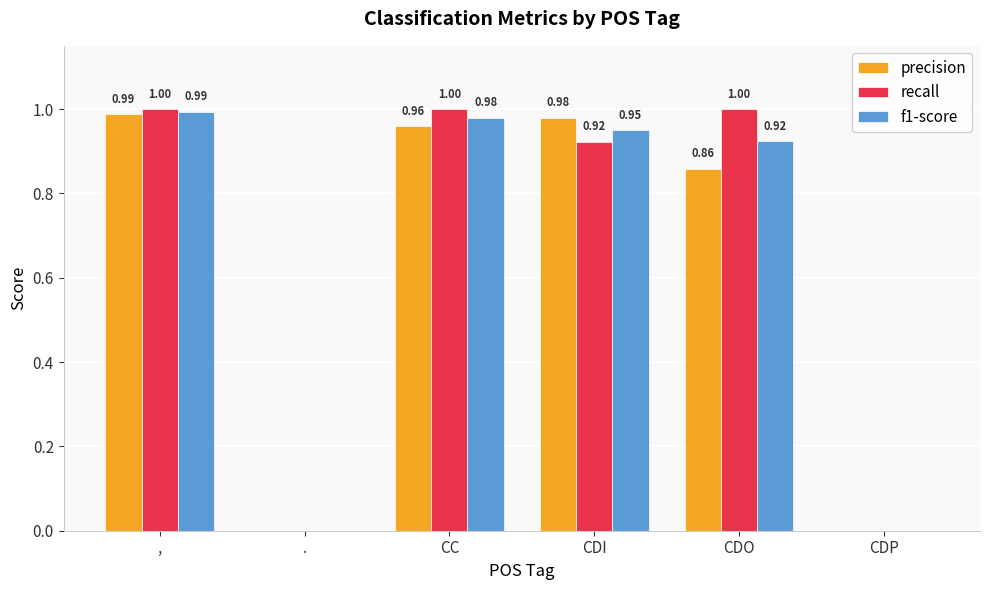

Is the value of f1-score at , greater than the value of precision at CC?

Yes